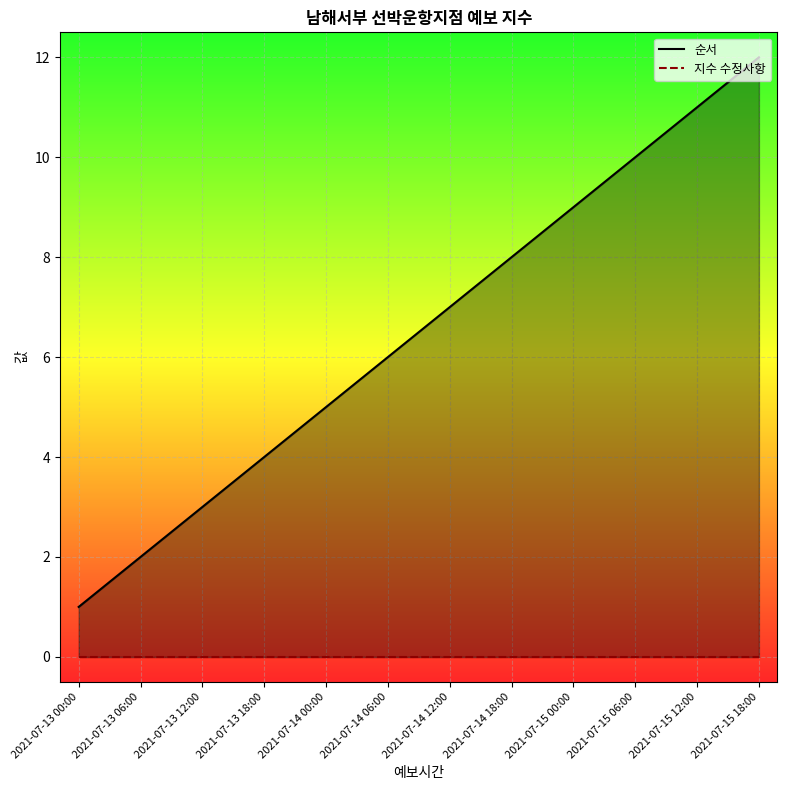

What is the maximum value for 순서?

12